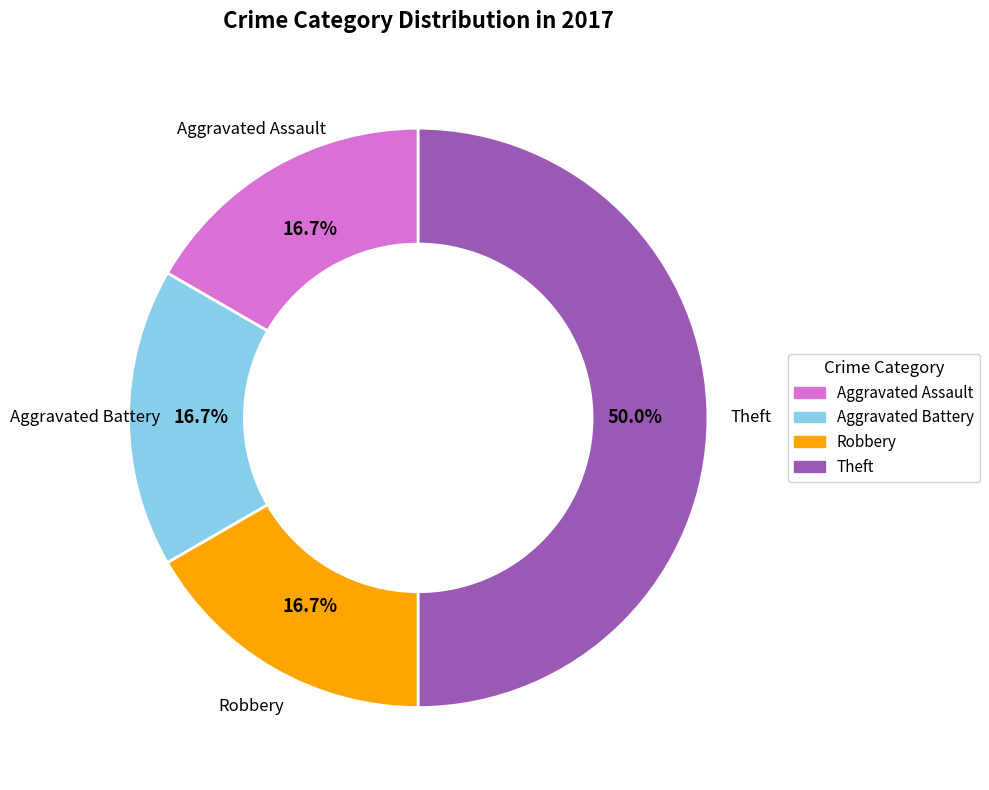

How many segments does this pie chart have?

4